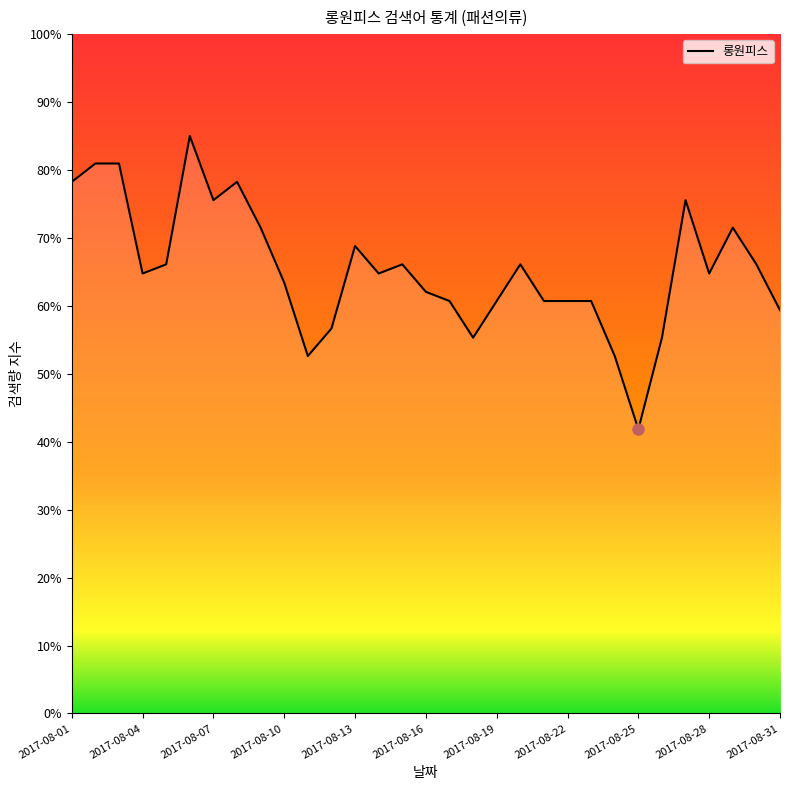

What is the smallest value displayed?

41.8